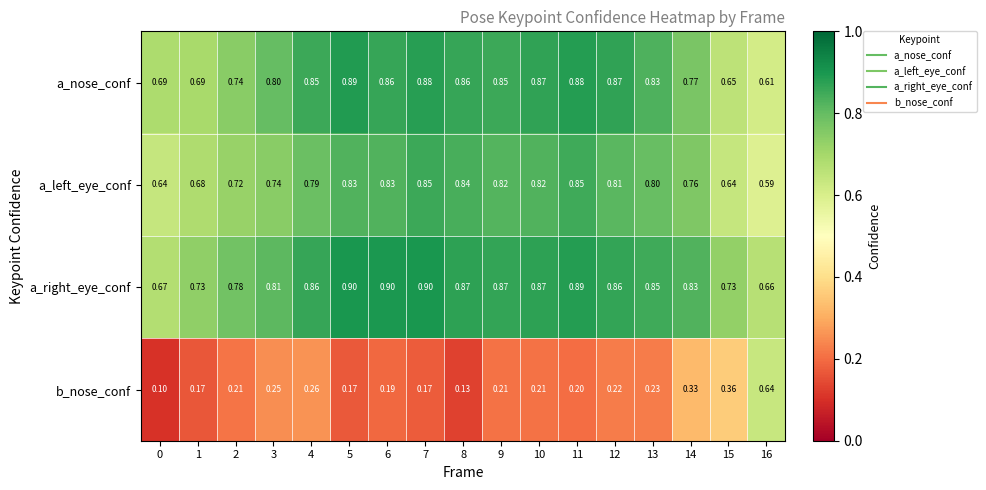

What is the total value across all series at 2?

2.5